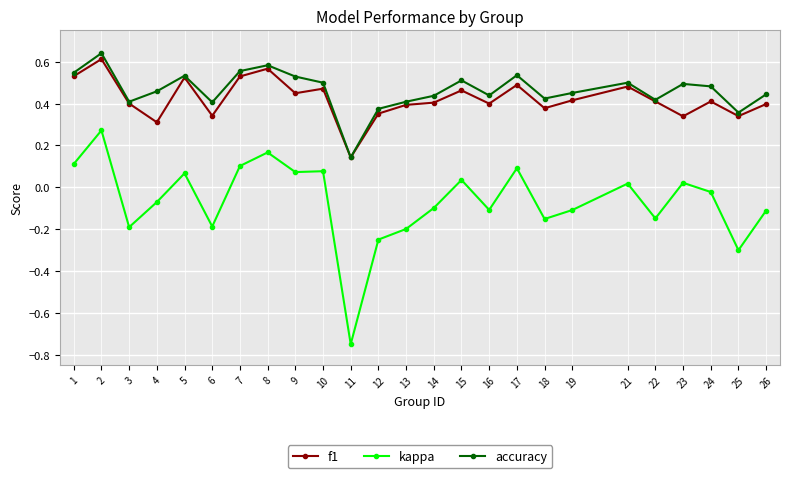

True or false: f1 and kappa cross at least once.

False